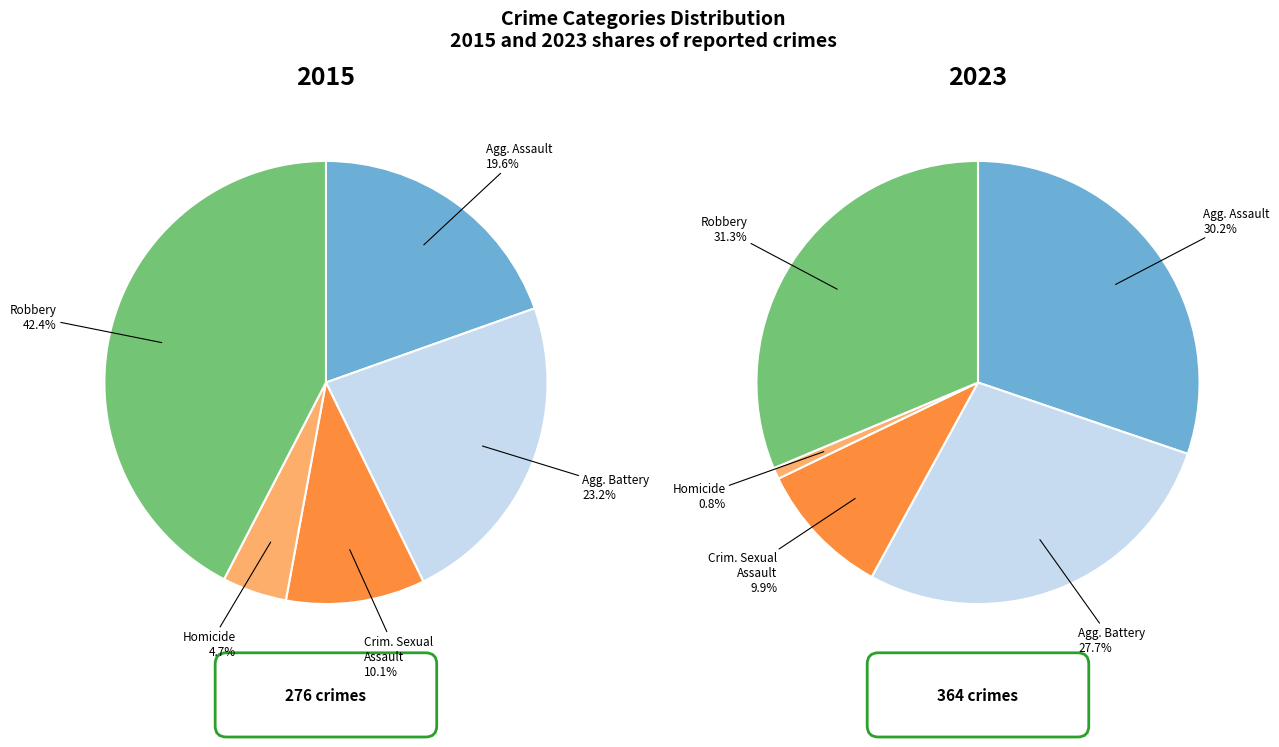

To the nearest percent, what portion does Homicide represent?

1%